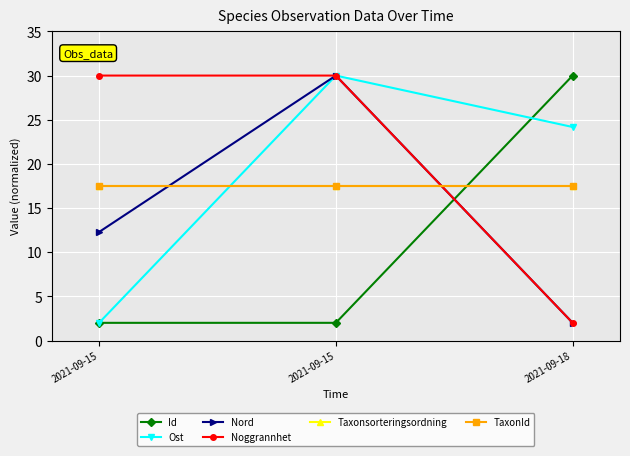

What is the value of the Taxonsorteringsordning point at the 2nd from the left?

17.5